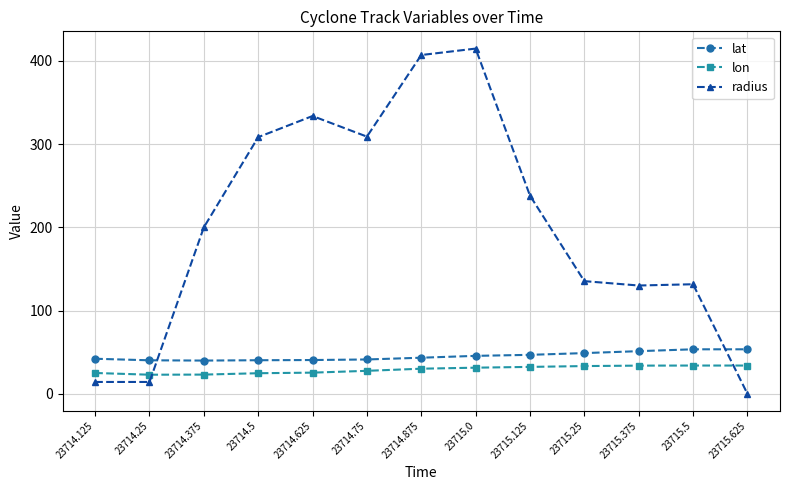

Between 23714.5 and 23715.625, which series saw the biggest shift?

radius